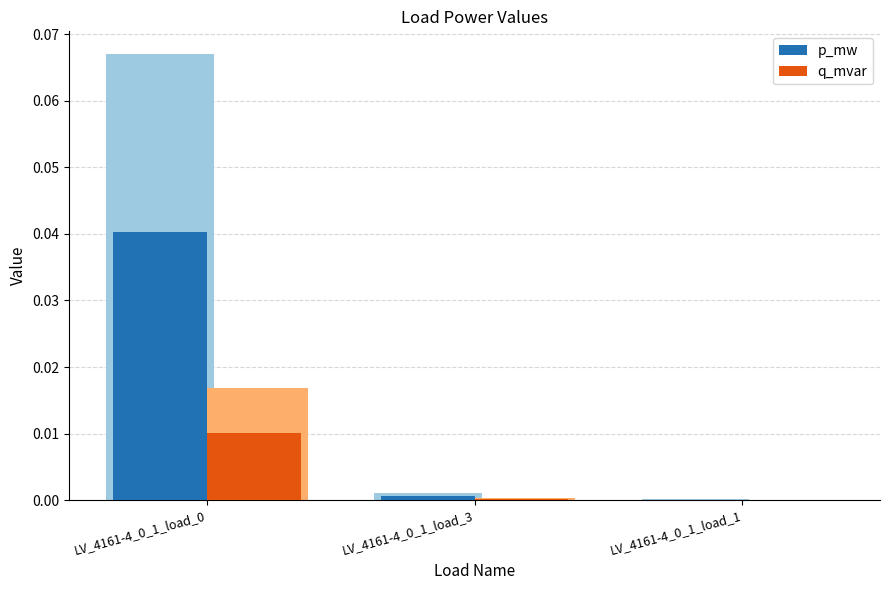

What is the label of the 1st bar from the right?

LV_4161-4_0_1_load_1